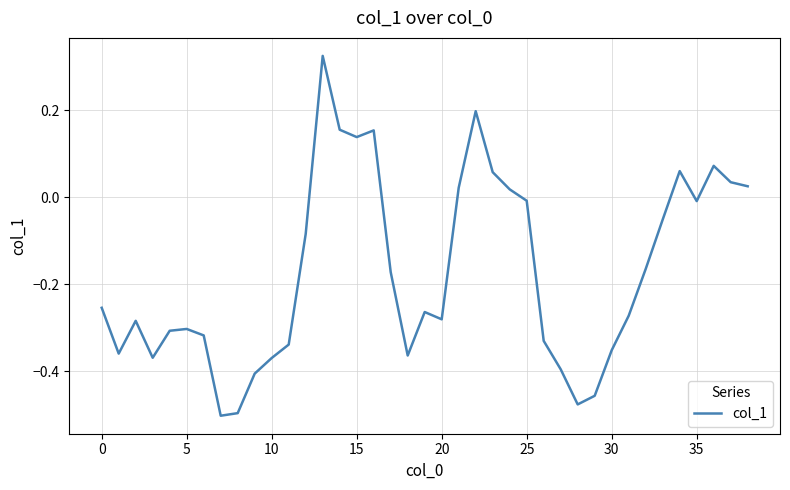

What is the difference between the maximum and minimum values?

0.8